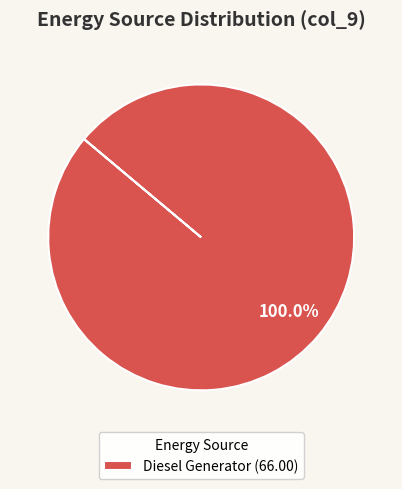

Rank the categories by value from lowest to highest.

Diesel Generator (66.00)